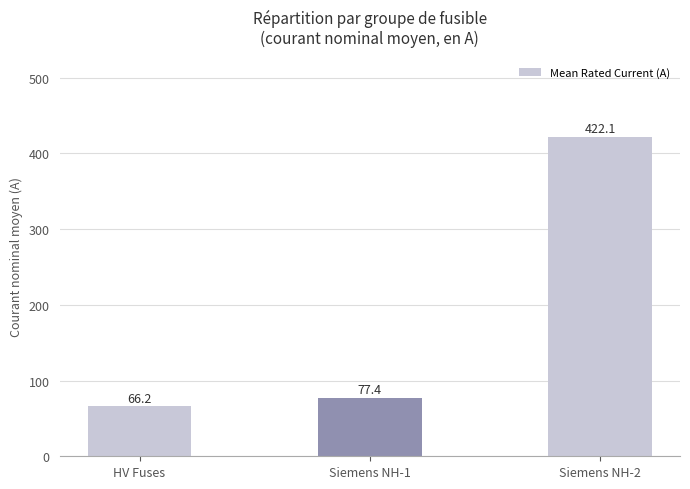

Count the number of values greater than 77.

2